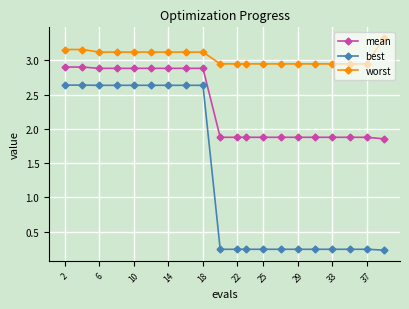

What are all the series names shown in the legend?

mean, best, worst